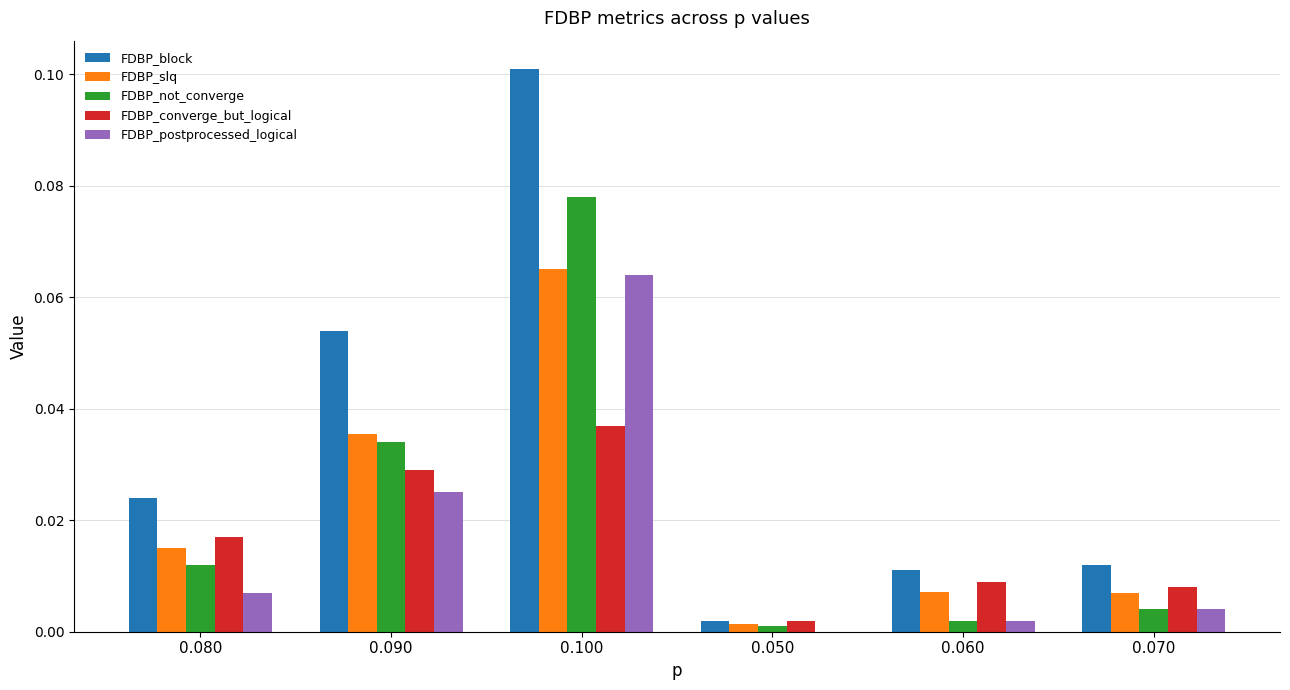

Count the number of categories in the chart.

6